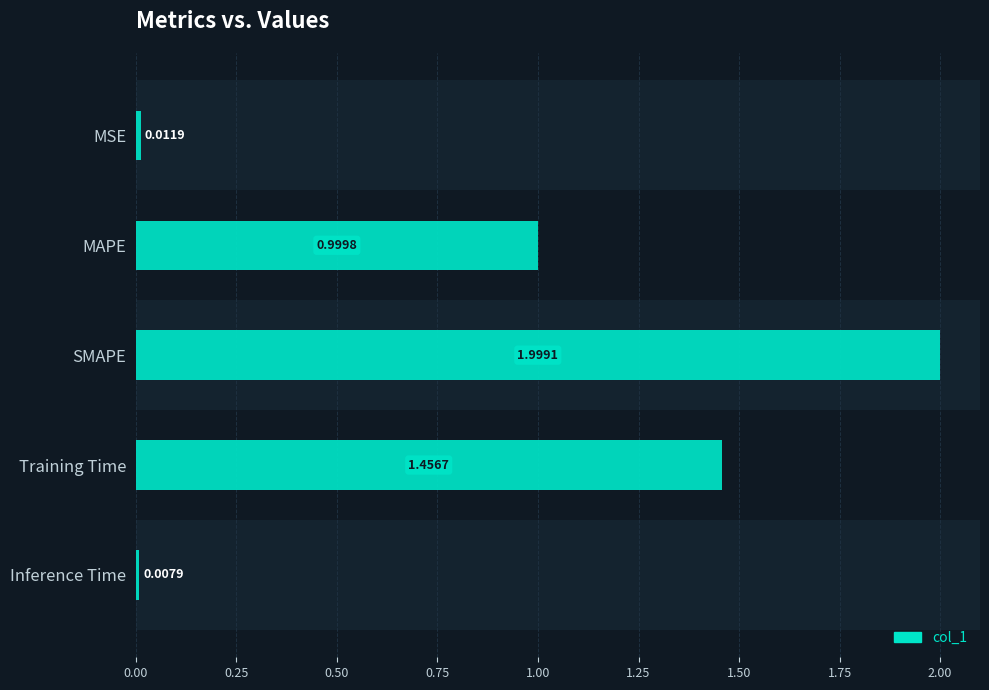

What is the sum of all values?

4.5